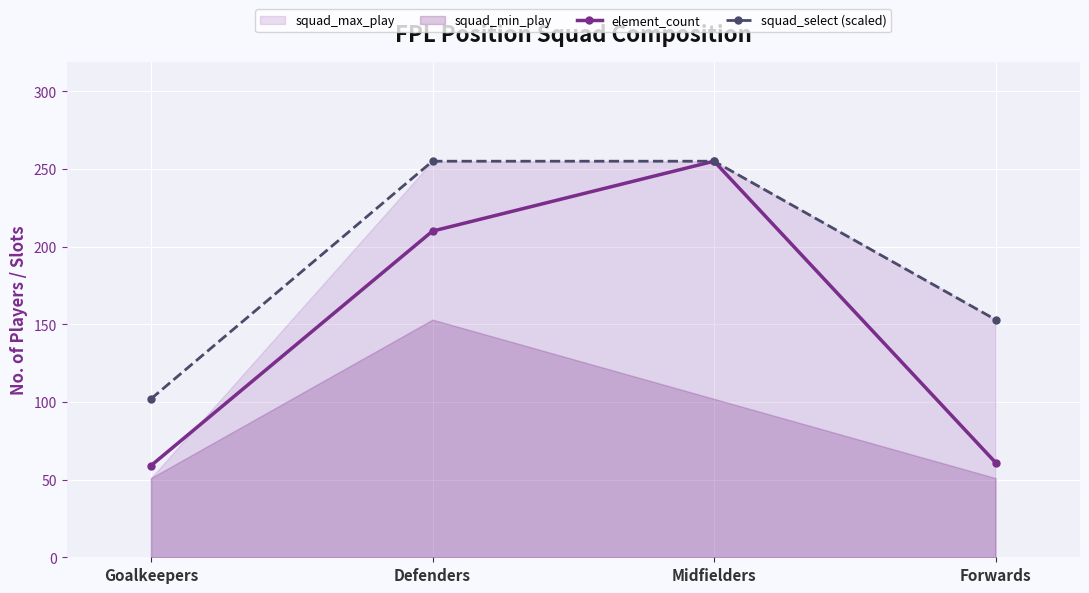

What is the value of the squad_select (scaled) point at the 4th from the left?

153